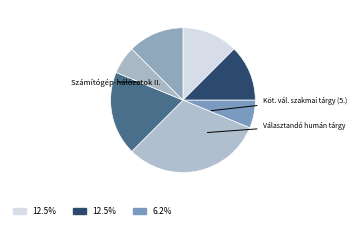

Count the number of slices in the pie.

7